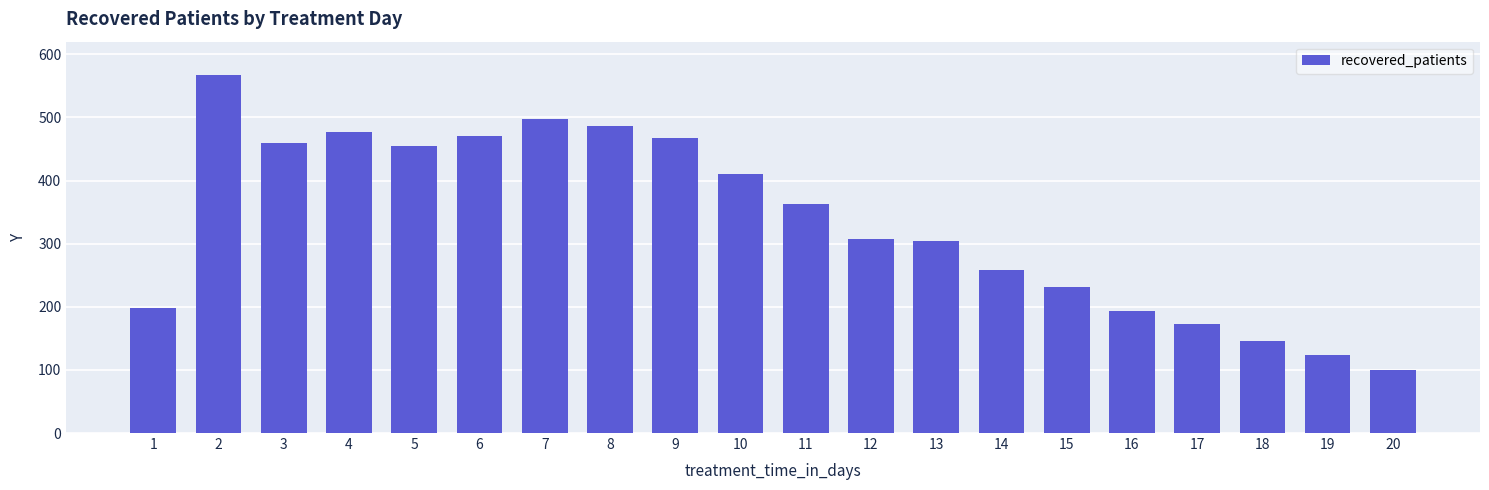

How many categories are shown in the chart?

20